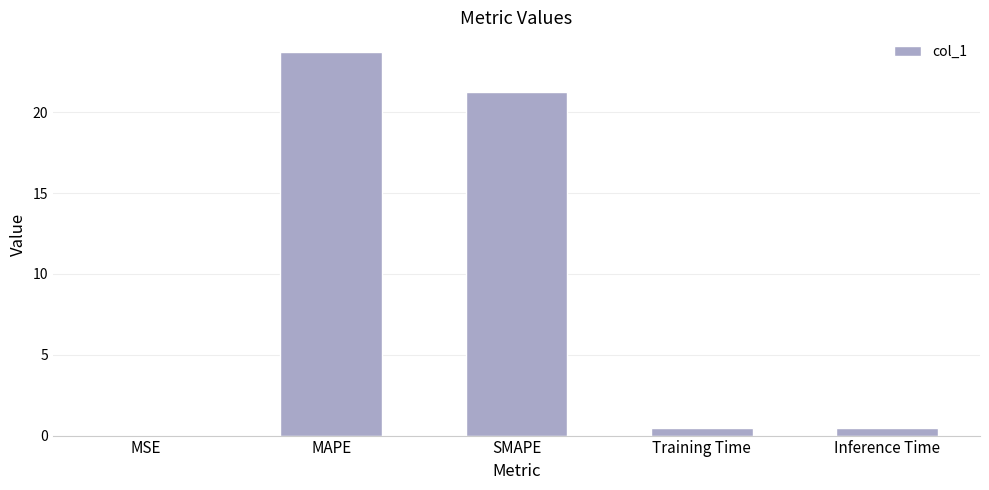

True or false: the data shows 0.5 at Training Time.

True